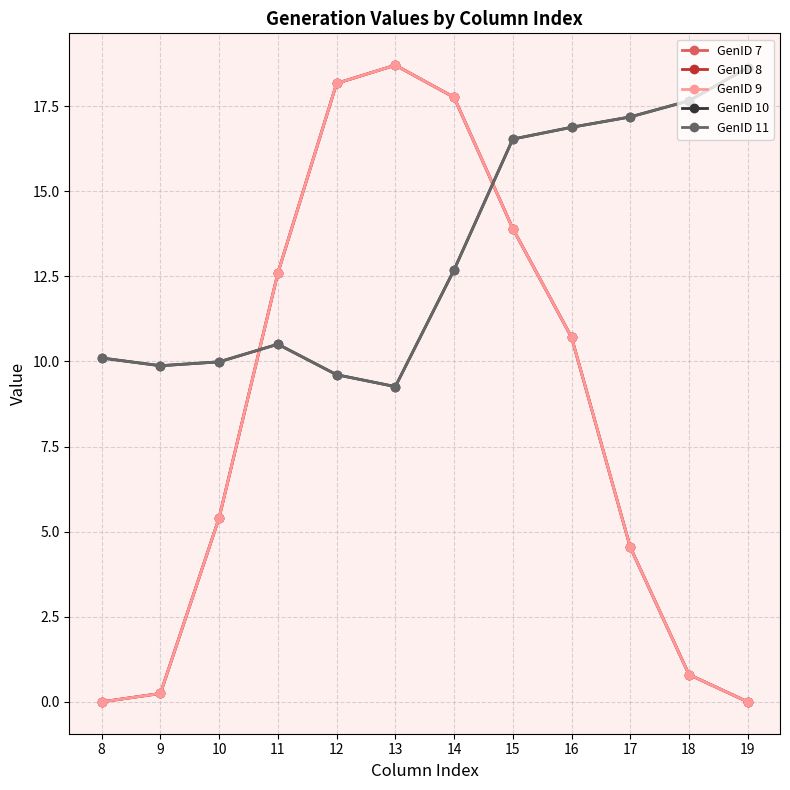

How many lines are shown in the chart?

5